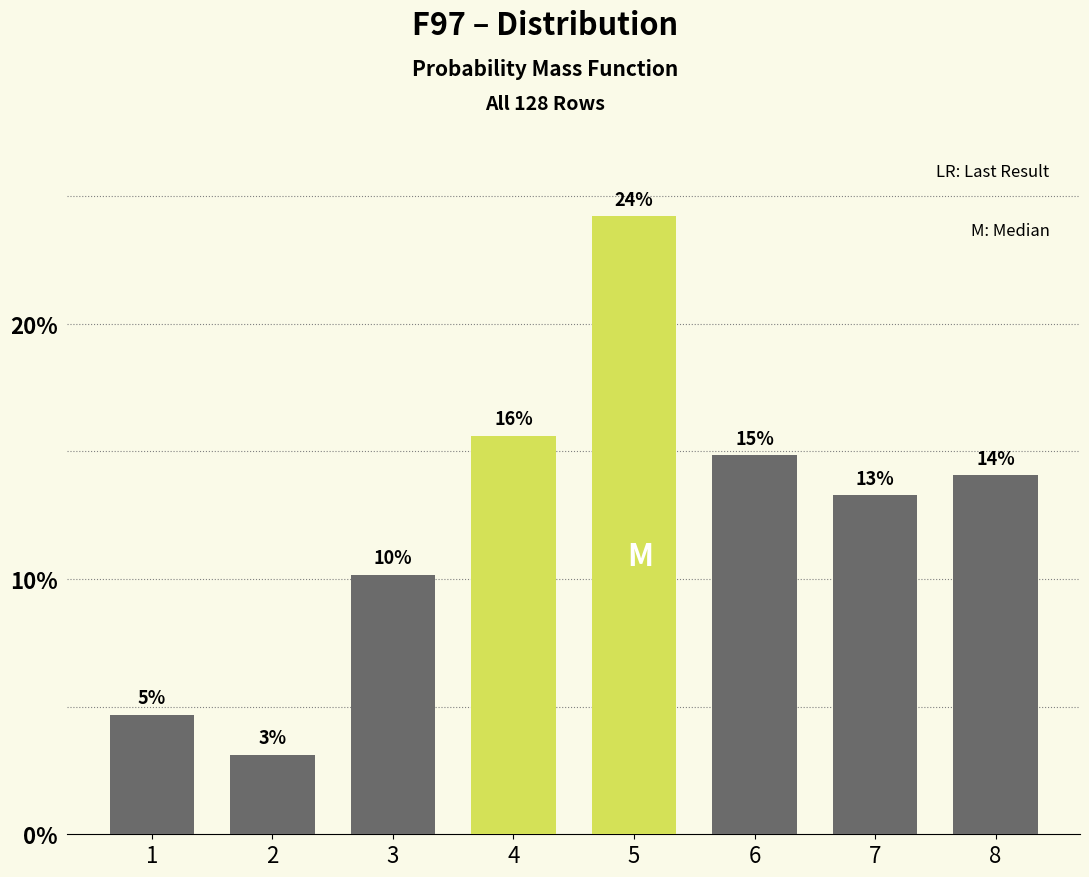

Does the chart contain any negative values?

No